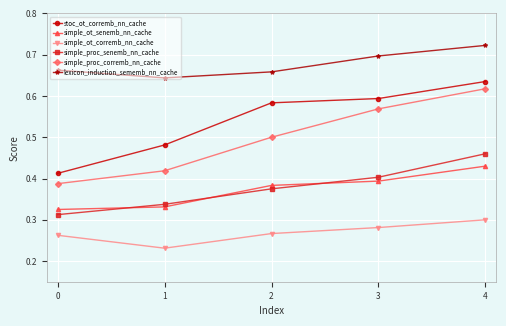

True or false: simple_ot_senemb_nn_cache and lexicon_induction_sememb_nn_cache intersect in this chart.

False